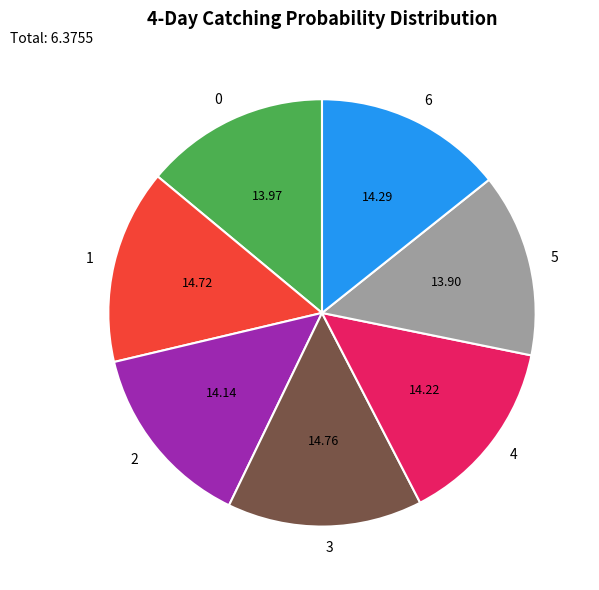

Between 5 and 3, which is larger?

3